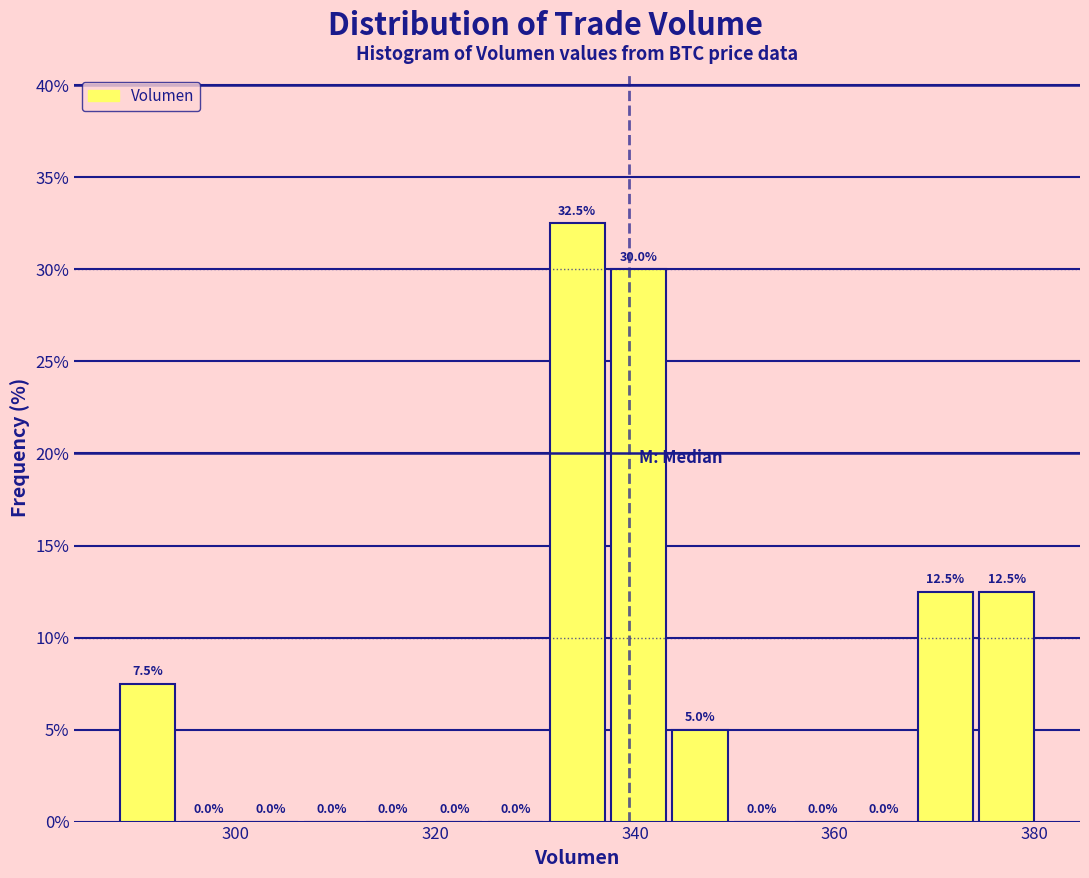

Read against the x-axis, roughly where is the centre of the tallest bar?

334